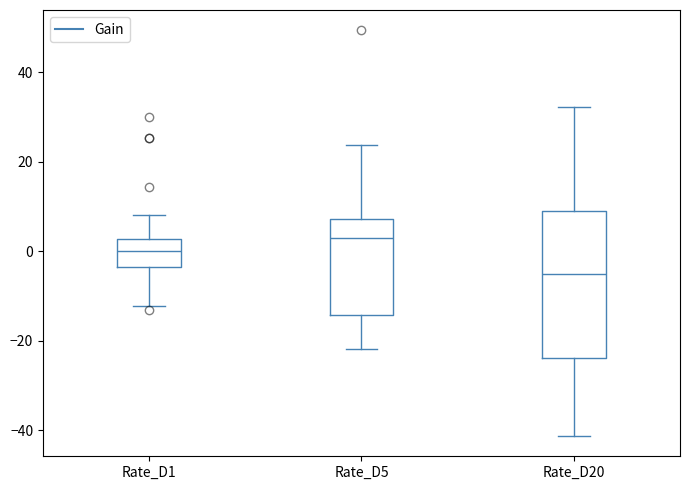

Which box is the tallest, from its lower edge to its upper edge?

Rate_D20